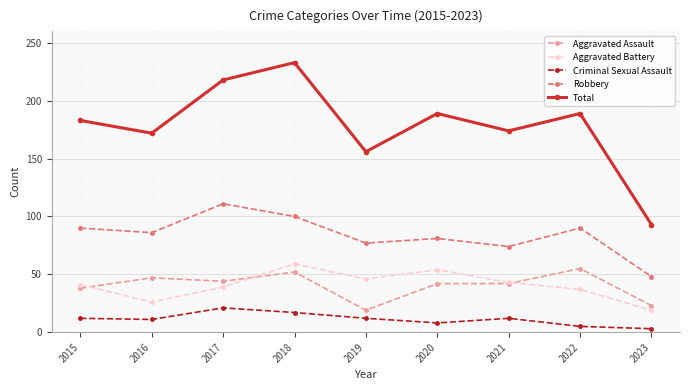

Rank the series at 2022 from highest to lowest value.

Total, Robbery, Aggravated Assault, Aggravated Battery, Criminal Sexual Assault